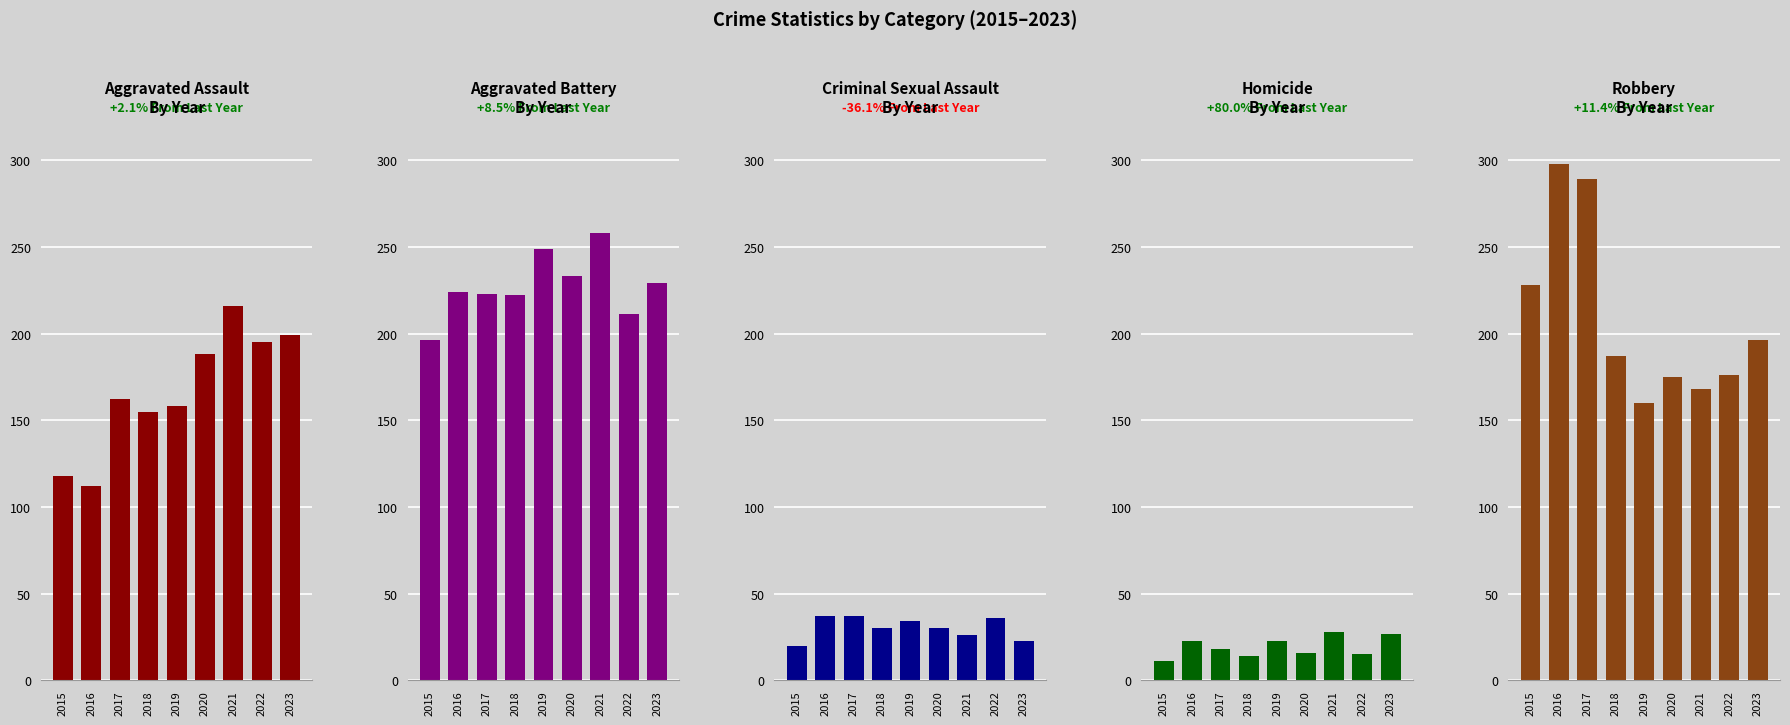

Reading left to right, extract all data points from this chart.

Aggravated Assault: 118	112	162	155	158	188	216	195	199
Aggravated Battery: 196	224	223	222	249	233	258	211	229
Criminal Sexual Assault: 20	37	37	30	34	30	26	36	23
Homicide: 11	23	18	14	23	16	28	15	27
Robbery: 228	298	289	187	160	175	168	176	196